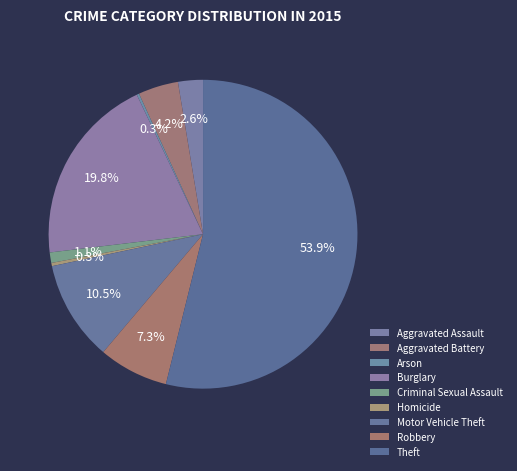

Is Motor Vehicle Theft the majority of the pie?

No